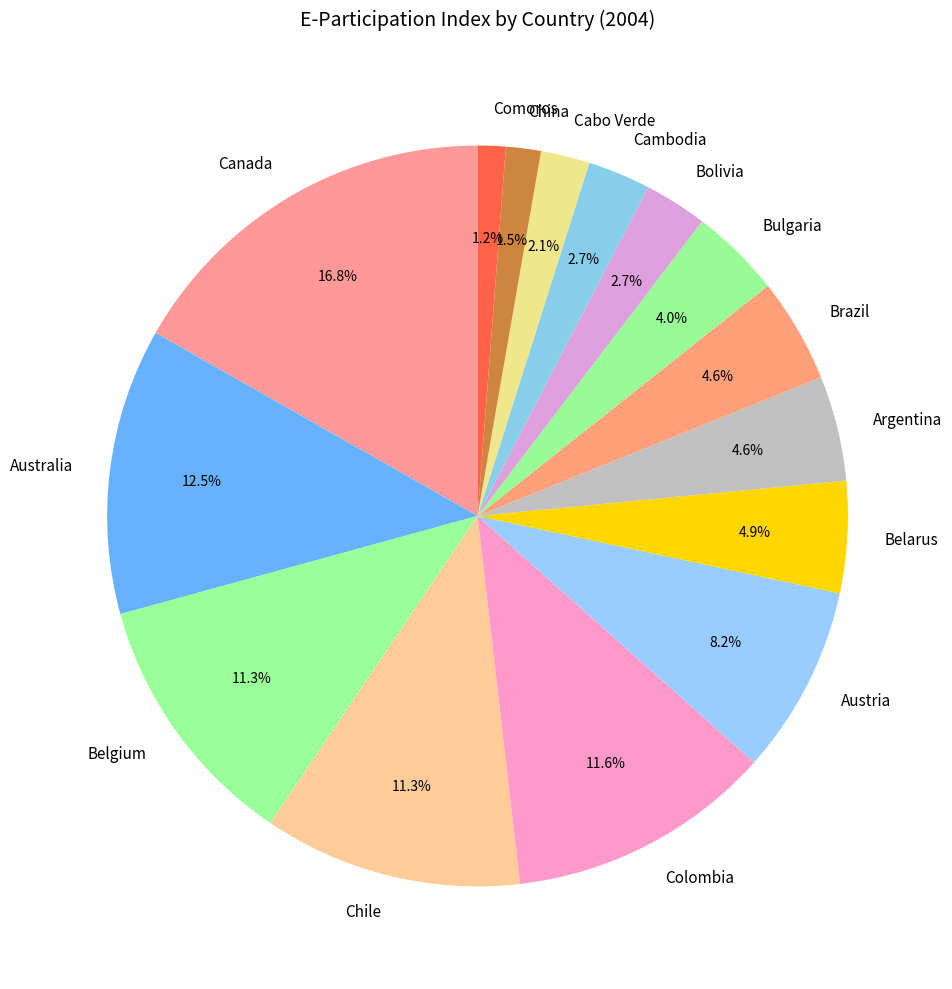

Does Canada account for over 50% of the chart?

No